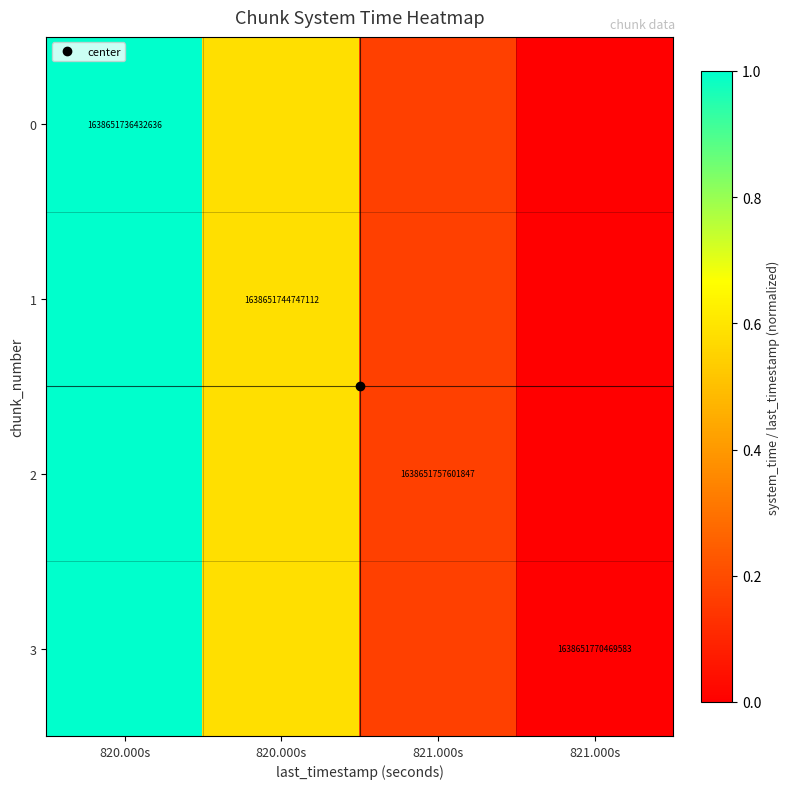

What is the maximum value for 1?

1.0